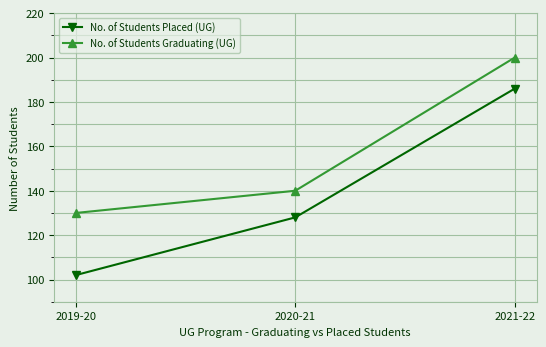

Count the No. of Students Graduating (UG) values in the range 130 to 200.

3